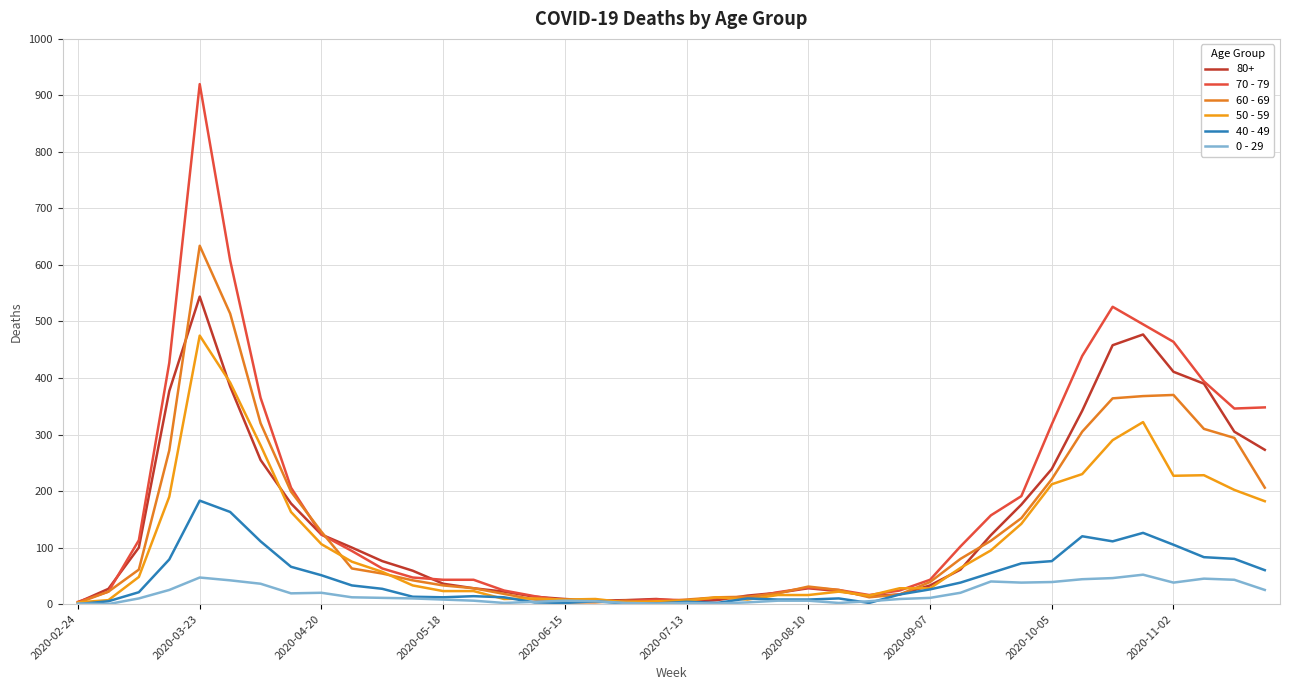

Does the chart display data point markers on the line(s)?

No